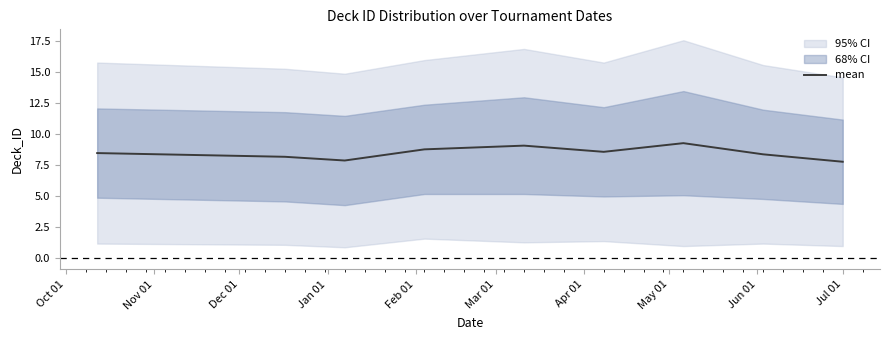

What is the maximum value for mean?

9.3